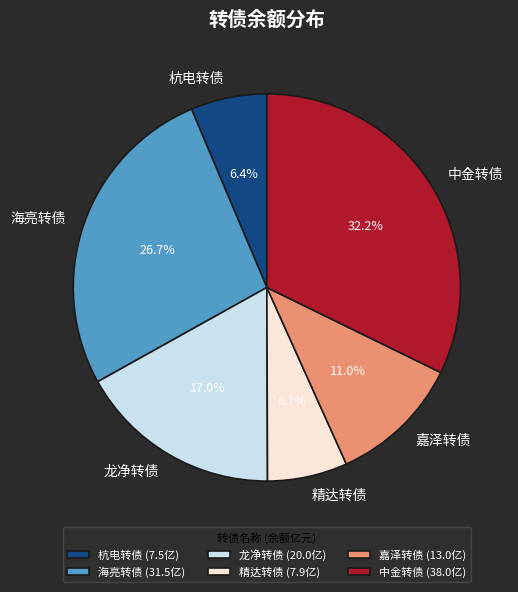

Does 嘉泽转债 account for over 50% of the chart?

No